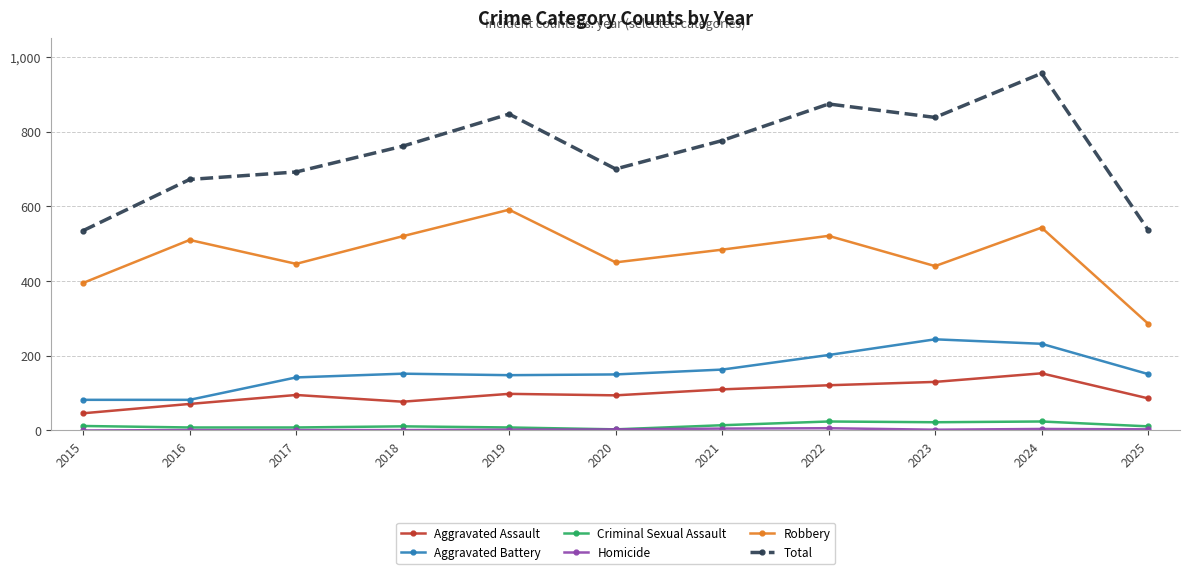

Between 2018 and 2025, which series saw the biggest shift?

Robbery